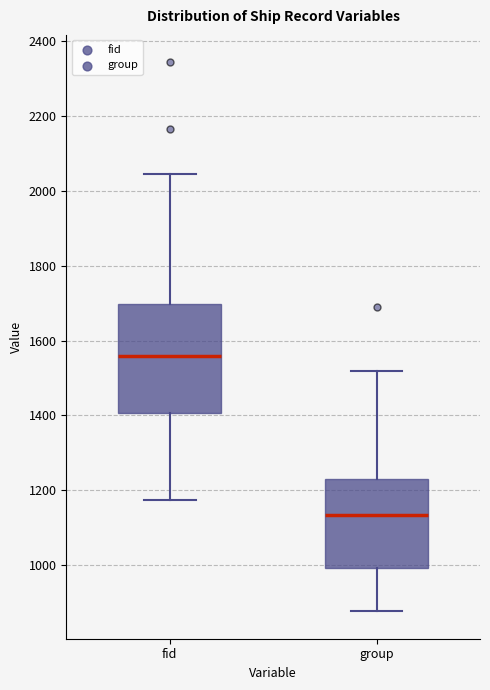

Reading left to right, transcribe this box plot: for each box, give where its median line is, the range the box spans, and where its two whiskers end, as read against the y-axis. The values are not printed on the chart, so give them approximately, as read against the axis.

fid: median 1560, box 1400 to 1700, whiskers 1180 to 2040
group: median 1140, box 1000 to 1240, whiskers 880 to 1520